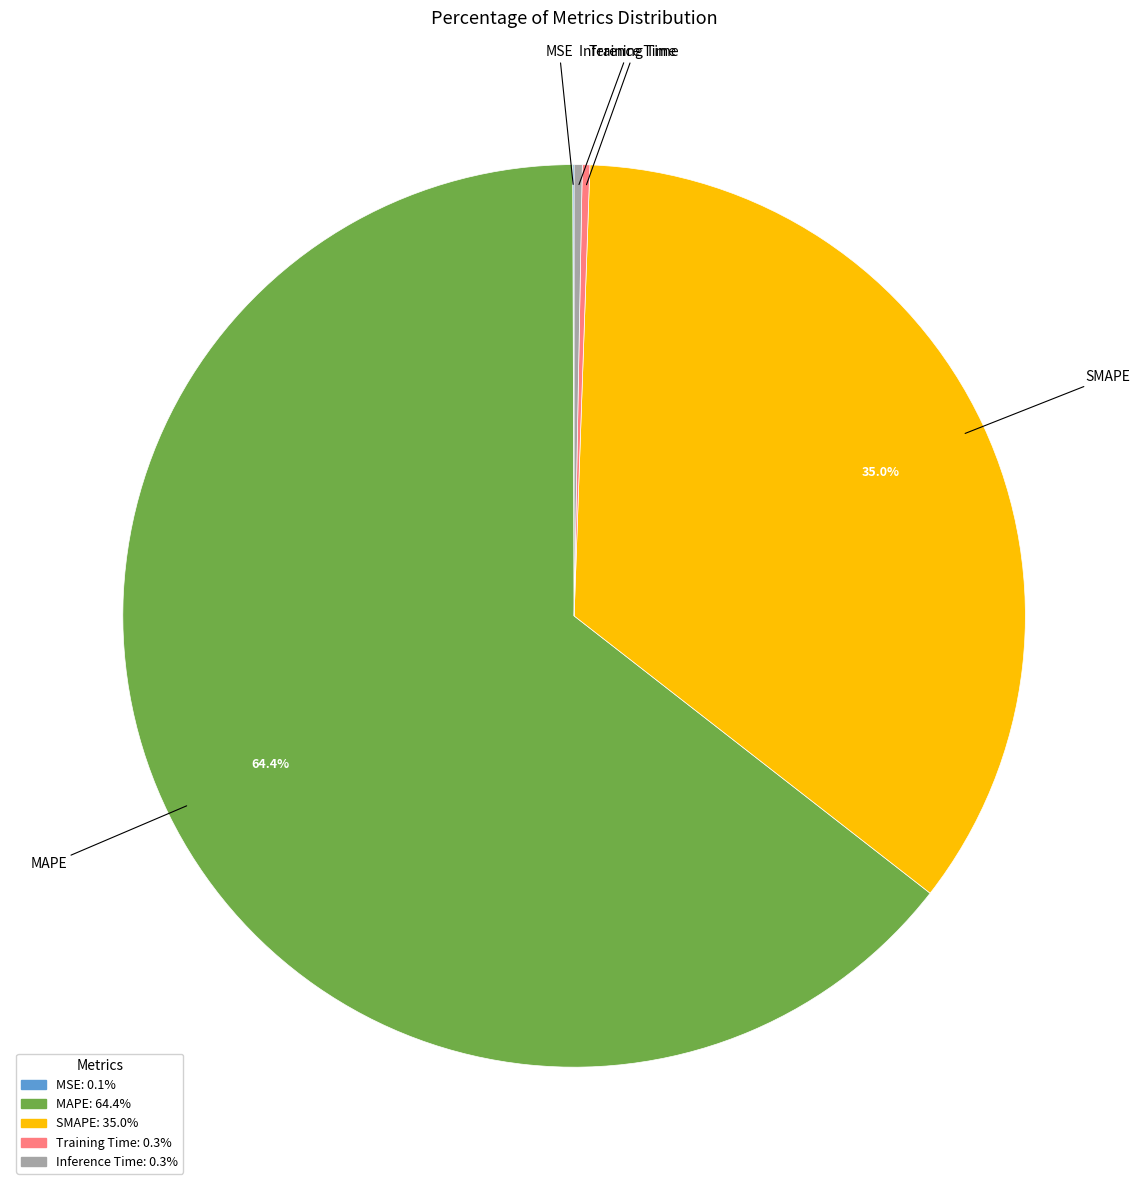

What is the largest slice in the pie chart?

MAPE